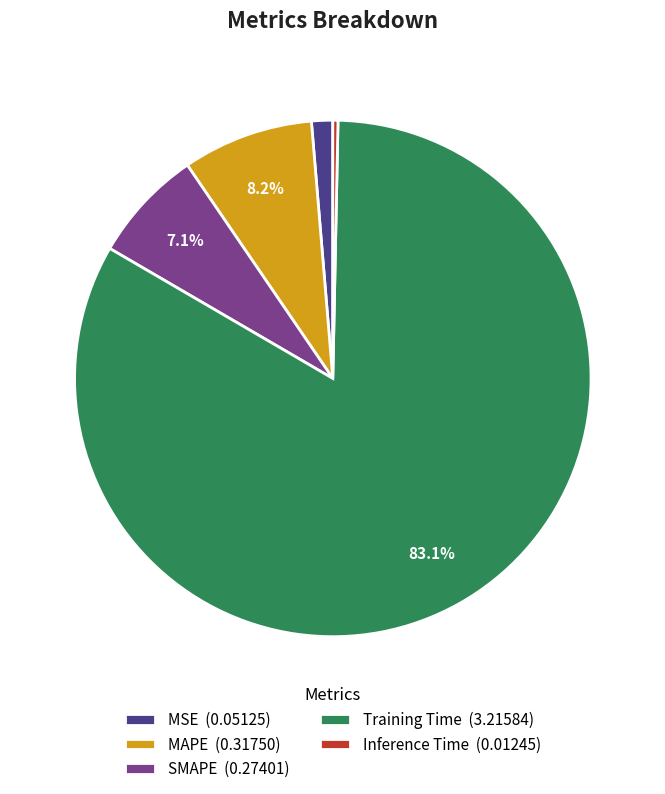

True or false: MSE accounts for 13% of the total.

False